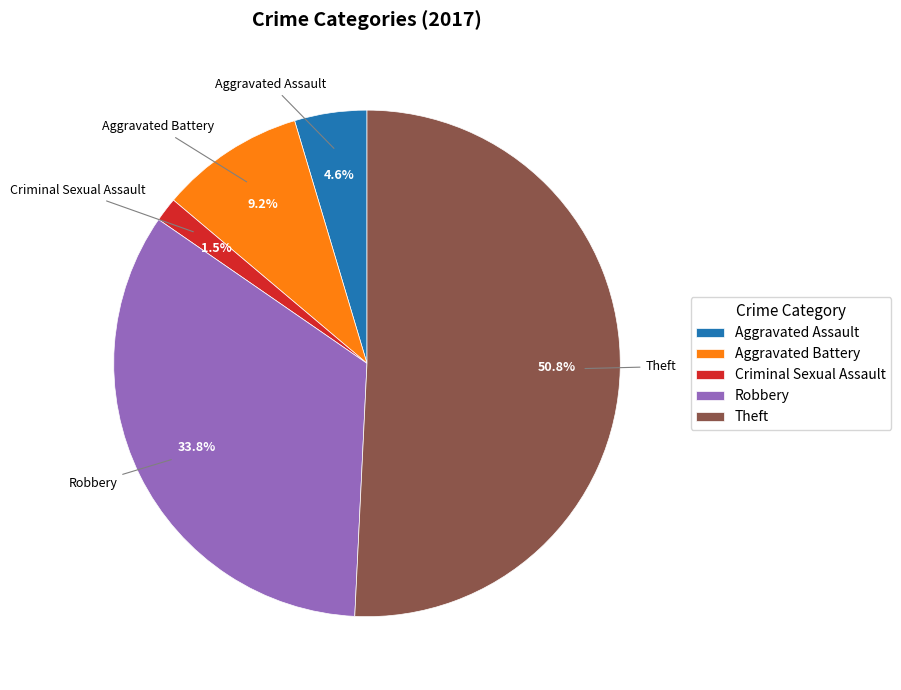

Do Aggravated Battery and Robbery together represent more than half of the pie?

No